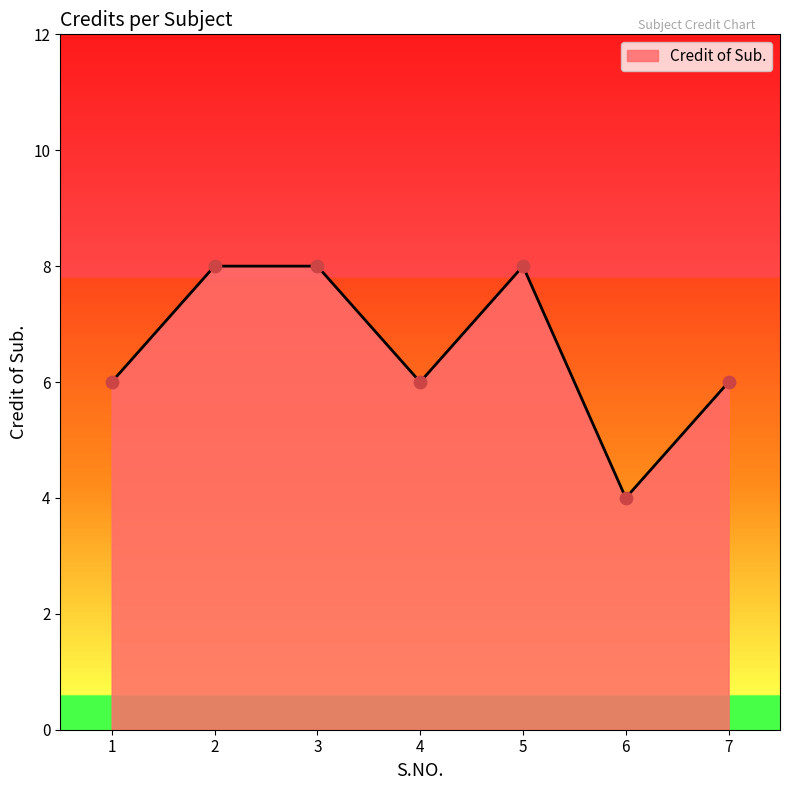

What is the change in value from 4 to 5?

+2